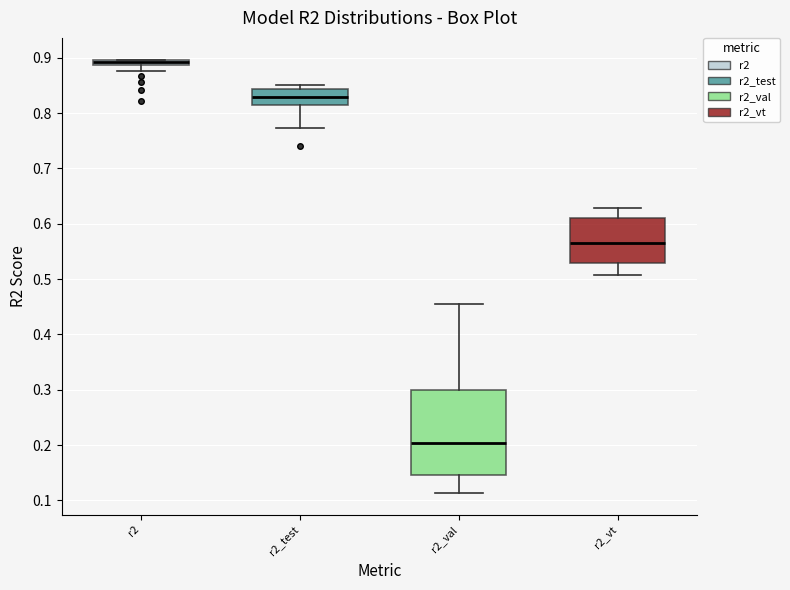

Which box is the tallest, from its lower edge to its upper edge?

r2_val